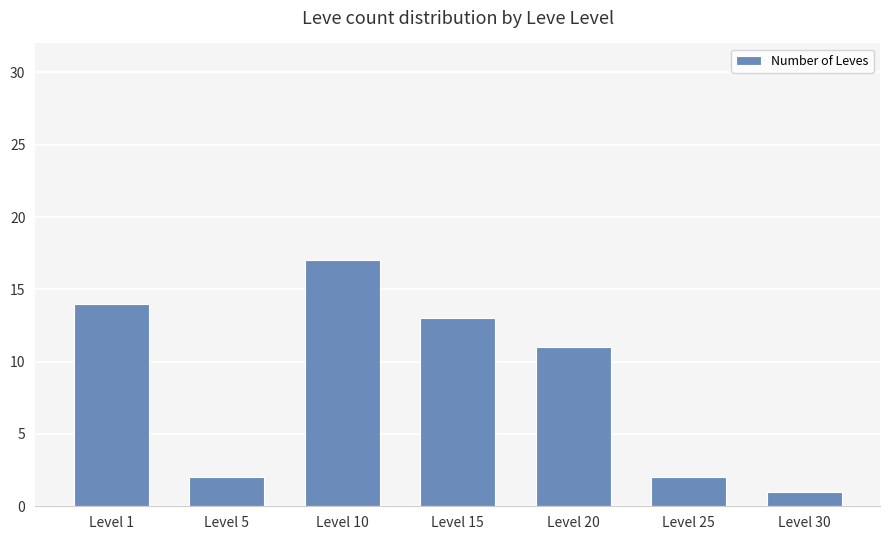

Reading left to right, transcribe all the data shown in this chart.

Level 1=14	Level 5=2	Level 10=17	Level 15=13	Level 20=11	Level 25=2	Level 30=1